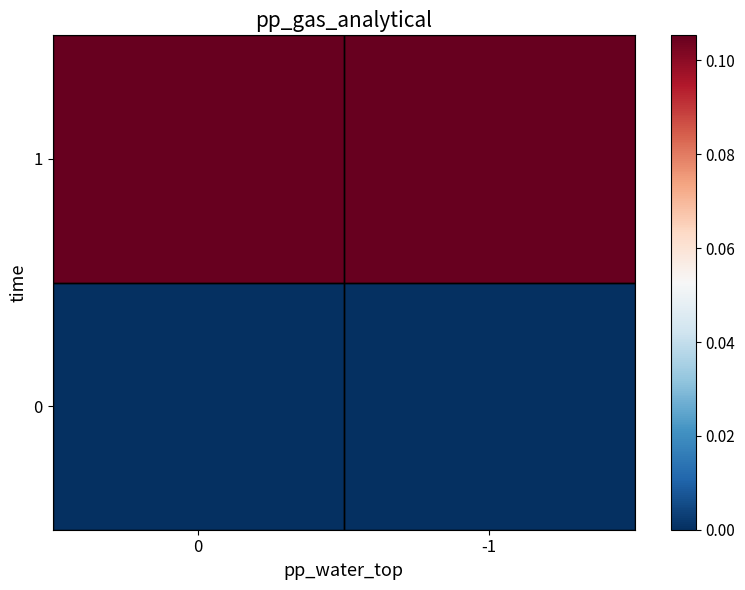

At how many categories does at least one series exceed 0?

2